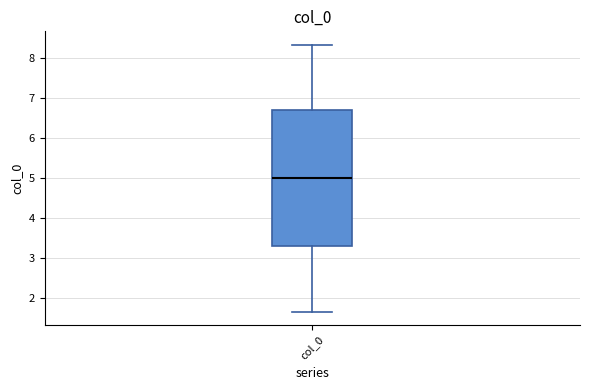

Read this box plot against the y-axis: the position of the median line, the range covered by the box, and the ends of both whiskers. The values are not printed on the chart, so give them approximately, as read against the axis.

median 5.0, box 3.3 to 6.7, whiskers 1.7 to 8.3